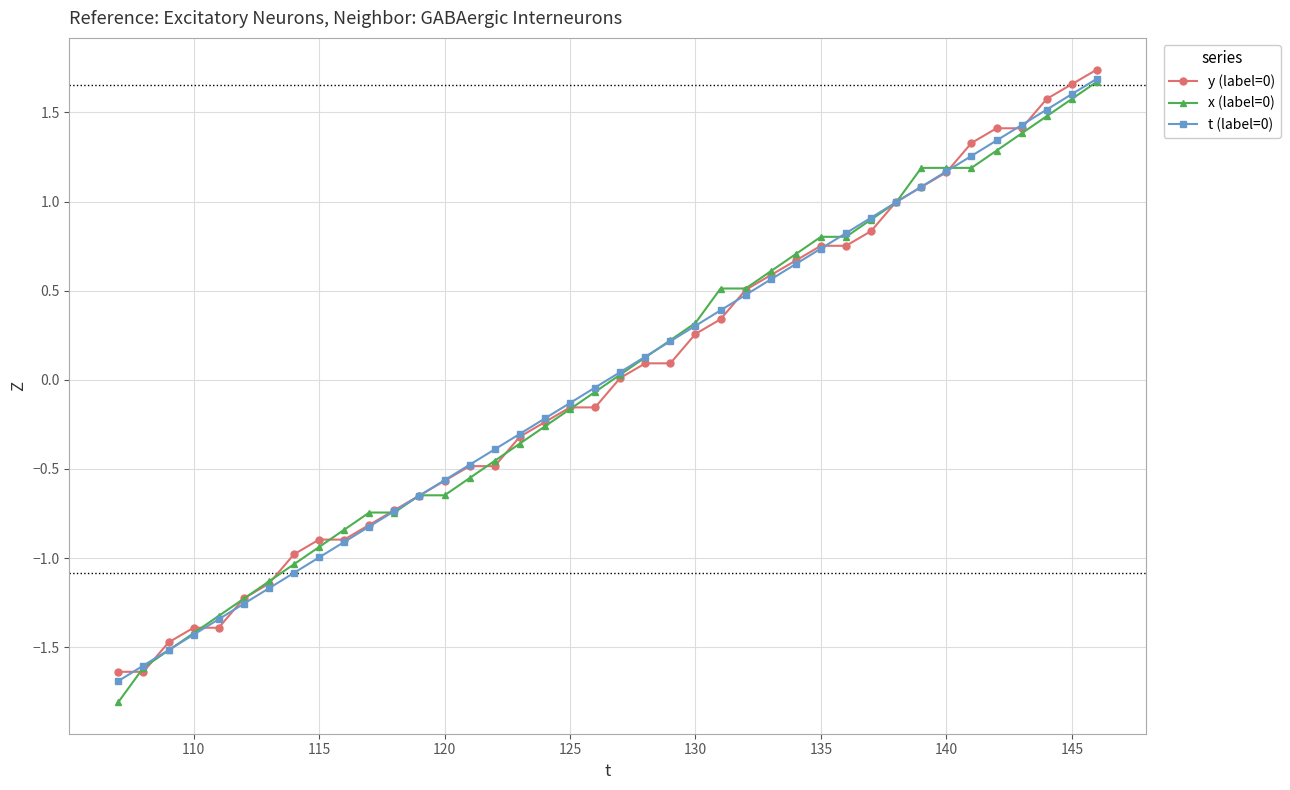

What is the value of the y (label=0) point at the 23rd from the left?

0.1